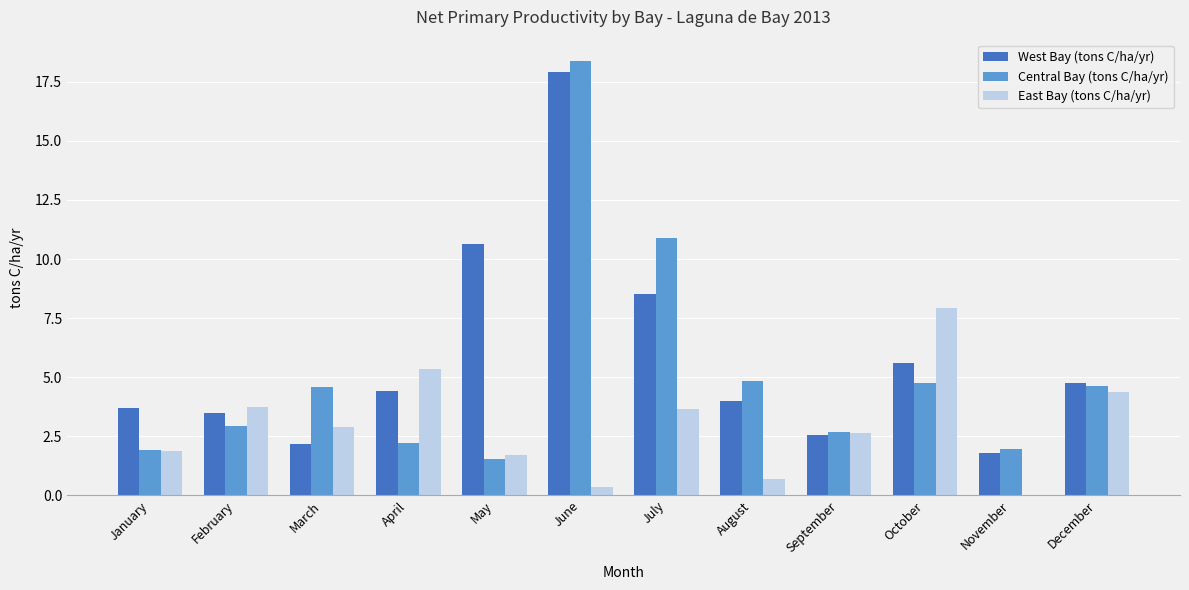

Is it true that Central Bay (tons C/ha/yr) equals 2.5 at December?

False